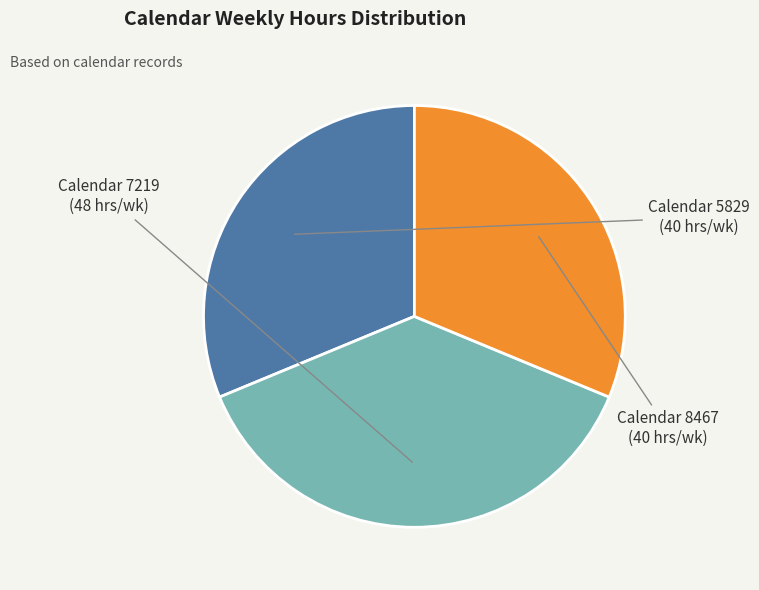

Is there a majority slice in this chart?

No